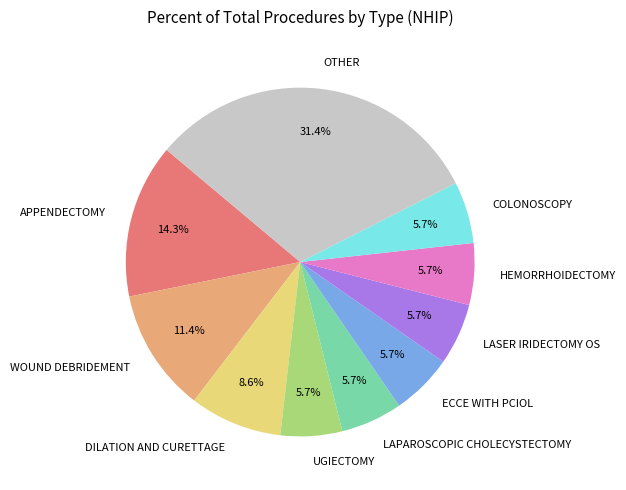

How many slices are in this pie chart?

10